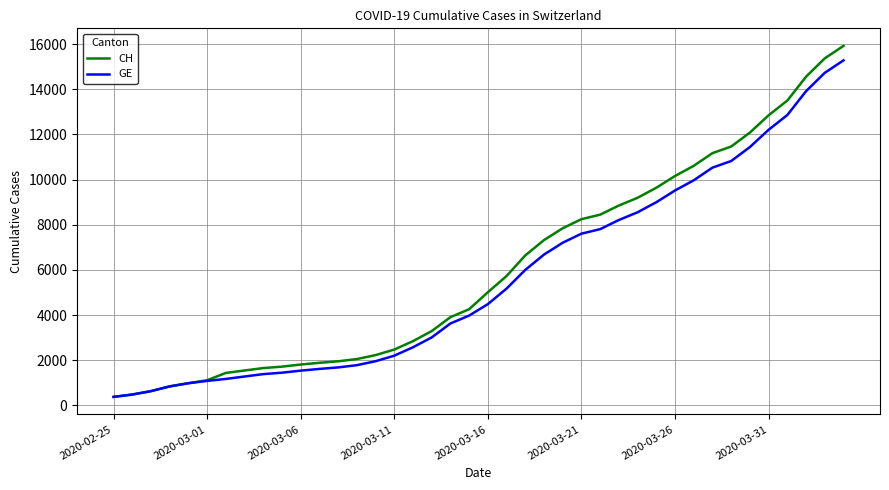

Which series has the widest spread of values?

CH